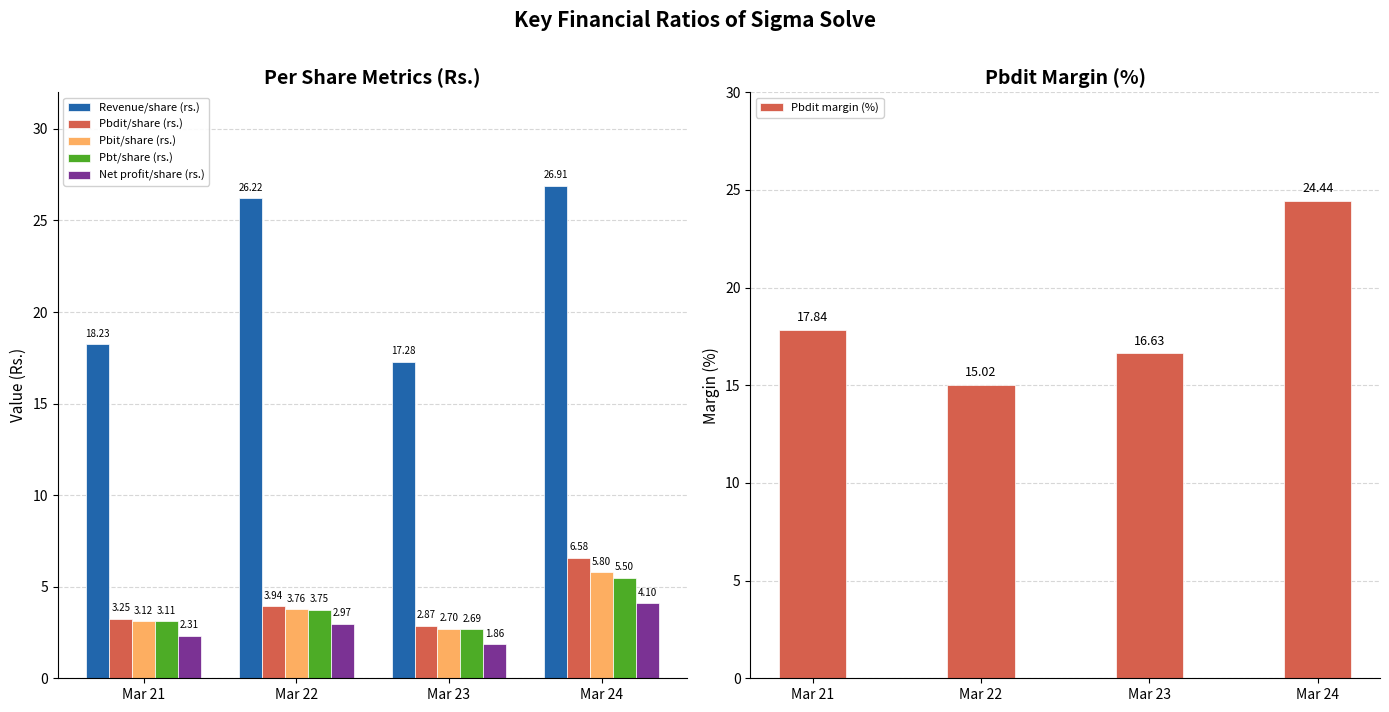

Is it true that Pbt/share (rs.) equals 3.4 at Mar 24?

False